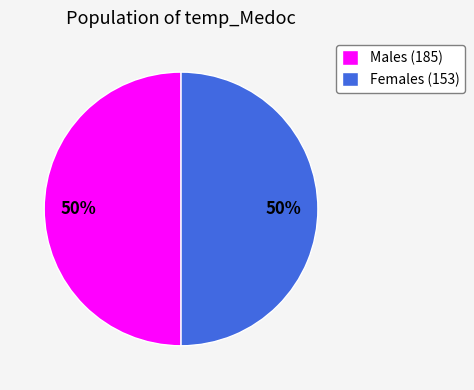

How many slices are in this pie chart?

2